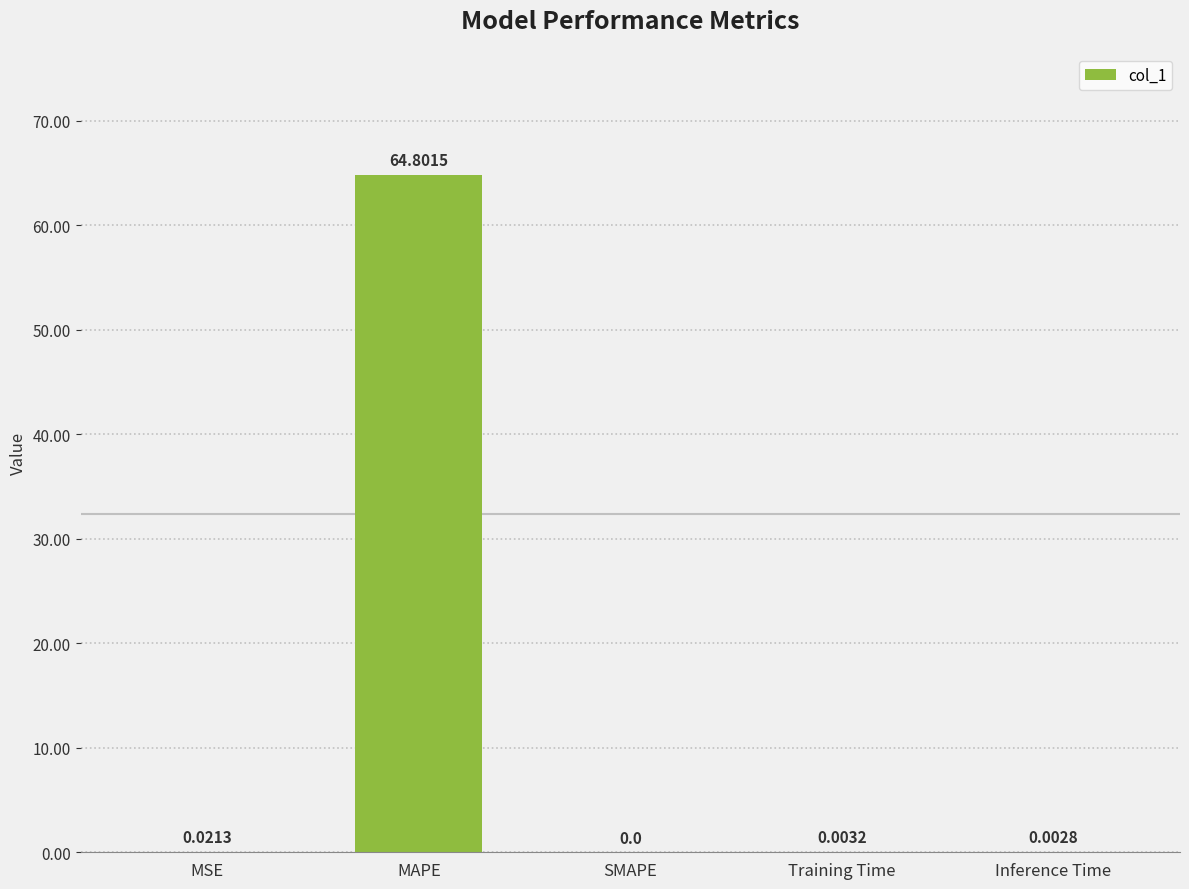

At which label is the value closest to 32?

MSE